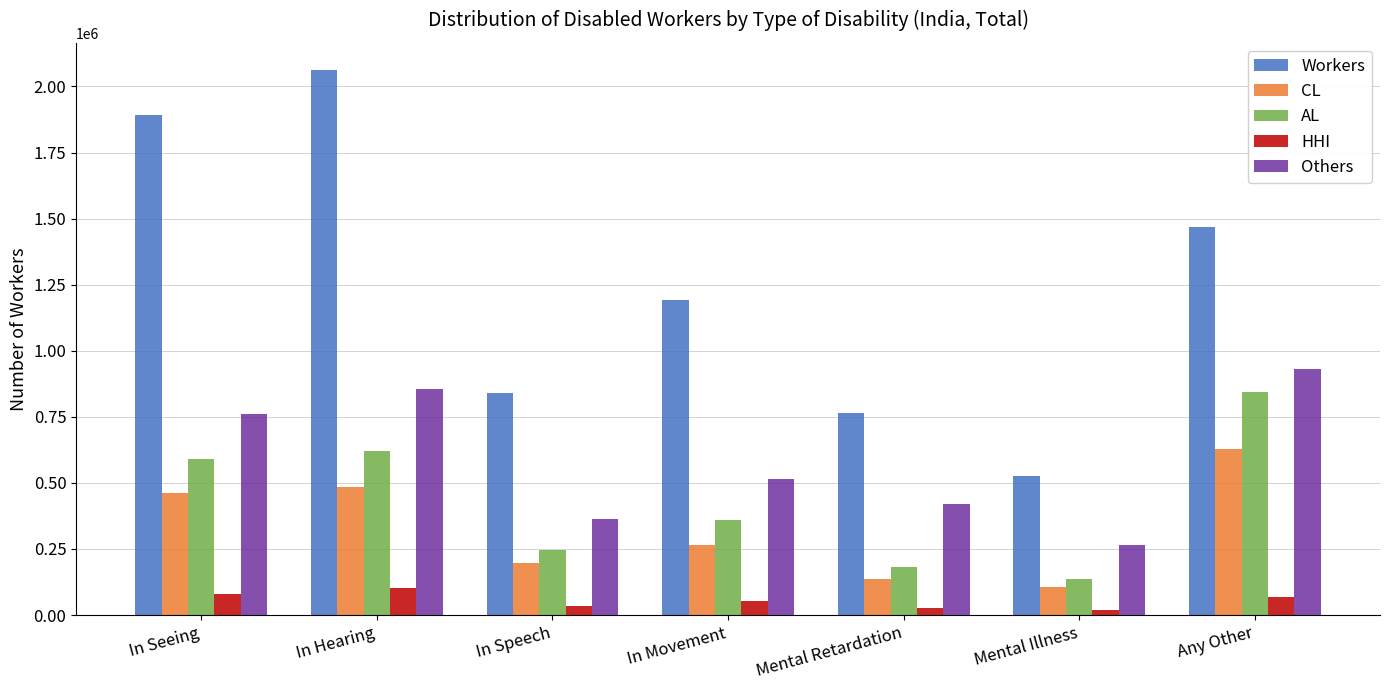

What are all the series names shown in the legend?

Workers, CL, AL, HHI, Others